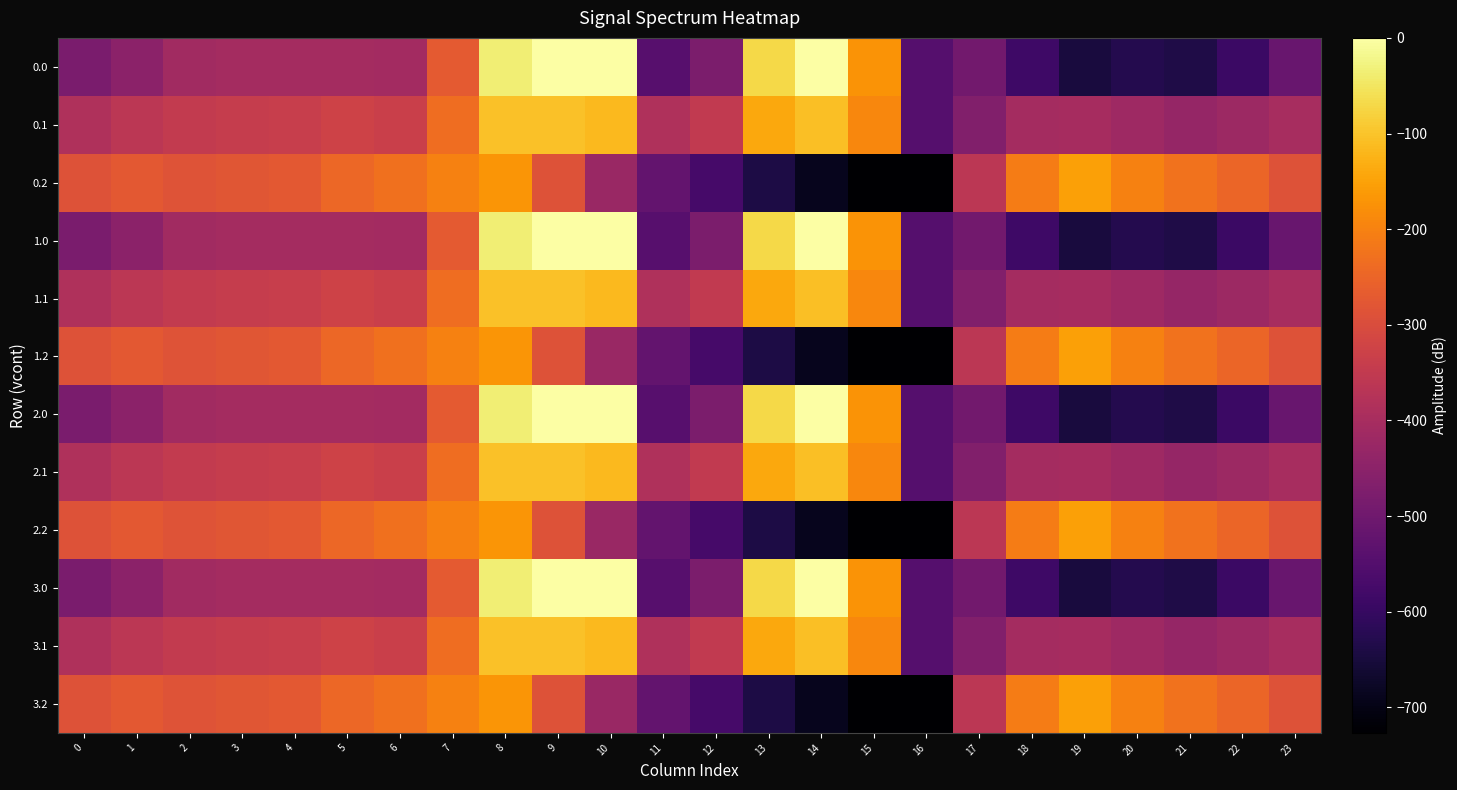

Reading left to right, transcribe all the data shown in this chart.

0.0: 0=-482.0	1=-449.5	2=-410.3	3=-404.4	4=-404.9	5=-403.8	6=-408.0	7=-270.7	8=-35.0	9=0.0	10=0.0	11=-544.3	12=-477.2	13=-70.2	14=-0.3	15=-172.8	16=-545.4	17=-494.8	18=-586.7	19=-649.2	20=-629.9	21=-638.4	22=-592.3	23=-511.3
0.1: 0=-384.6	1=-361.1	2=-347.9	3=-342.7	4=-339.6	5=-325.7	6=-332.2	7=-234.9	8=-102.3	9=-104.8	10=-114.0	11=-384.7	12=-350.8	13=-141.2	14=-105.5	15=-190.4	16=-547.3	17=-466.6	18=-405.4	19=-400.2	20=-414.5	21=-432.4	22=-419.9	23=-399.4
0.2: 0=-287.1	1=-272.7	2=-285.5	3=-281.0	4=-274.4	5=-245.0	6=-228.8	7=-199.0	8=-169.5	9=-288.5	10=-423.5	11=-520.6	12=-571.2	13=-640.4	14=-687.4	15=-725.8	16=-726.6	17=-362.4	18=-210.0	19=-151.0	20=-199.2	21=-226.4	22=-247.4	23=-287.5
1.0: 0=-482.0	1=-449.5	2=-410.3	3=-404.4	4=-404.9	5=-403.8	6=-408.0	7=-270.7	8=-35.0	9=0.0	10=0.0	11=-544.3	12=-477.2	13=-70.2	14=-0.3	15=-172.8	16=-545.4	17=-494.8	18=-586.7	19=-649.2	20=-629.9	21=-638.4	22=-592.3	23=-511.3
1.1: 0=-384.6	1=-361.1	2=-347.9	3=-342.7	4=-339.6	5=-325.7	6=-332.2	7=-234.9	8=-102.3	9=-104.8	10=-114.0	11=-384.7	12=-350.8	13=-141.2	14=-105.5	15=-190.4	16=-547.3	17=-466.6	18=-405.4	19=-400.2	20=-414.5	21=-432.4	22=-419.9	23=-399.4
1.2: 0=-287.1	1=-272.7	2=-285.5	3=-281.0	4=-274.4	5=-245.0	6=-228.8	7=-199.0	8=-169.5	9=-288.5	10=-423.5	11=-520.6	12=-571.2	13=-640.4	14=-687.4	15=-725.8	16=-726.6	17=-362.4	18=-210.0	19=-151.0	20=-199.2	21=-226.4	22=-247.4	23=-287.5
2.0: 0=-482.0	1=-449.5	2=-410.3	3=-404.4	4=-404.9	5=-403.8	6=-408.0	7=-270.7	8=-35.0	9=0.0	10=0.0	11=-544.3	12=-477.2	13=-70.2	14=-0.3	15=-172.8	16=-545.4	17=-494.8	18=-586.7	19=-649.2	20=-629.9	21=-638.4	22=-592.3	23=-511.3
2.1: 0=-384.6	1=-361.1	2=-347.9	3=-342.7	4=-339.6	5=-325.7	6=-332.2	7=-234.9	8=-102.3	9=-104.8	10=-114.0	11=-384.7	12=-350.8	13=-141.2	14=-105.5	15=-190.4	16=-547.3	17=-466.6	18=-405.4	19=-400.2	20=-414.5	21=-432.4	22=-419.9	23=-399.4
2.2: 0=-287.1	1=-272.7	2=-285.5	3=-281.0	4=-274.4	5=-245.0	6=-228.8	7=-199.0	8=-169.5	9=-288.5	10=-423.5	11=-520.6	12=-571.2	13=-640.4	14=-687.4	15=-725.8	16=-726.6	17=-362.4	18=-210.0	19=-151.0	20=-199.2	21=-226.4	22=-247.4	23=-287.5
3.0: 0=-482.0	1=-449.5	2=-410.3	3=-404.4	4=-404.9	5=-403.8	6=-408.0	7=-270.7	8=-35.0	9=0.0	10=0.0	11=-544.3	12=-477.2	13=-70.2	14=-0.3	15=-172.8	16=-545.4	17=-494.8	18=-586.7	19=-649.2	20=-629.9	21=-638.4	22=-592.3	23=-511.3
3.1: 0=-384.6	1=-361.1	2=-347.9	3=-342.7	4=-339.6	5=-325.7	6=-332.2	7=-234.9	8=-102.3	9=-104.8	10=-114.0	11=-384.7	12=-350.8	13=-141.2	14=-105.5	15=-190.4	16=-547.3	17=-466.6	18=-405.4	19=-400.2	20=-414.5	21=-432.4	22=-419.9	23=-399.4
3.2: 0=-287.1	1=-272.7	2=-285.5	3=-281.0	4=-274.4	5=-245.0	6=-228.8	7=-199.0	8=-169.5	9=-288.5	10=-423.5	11=-520.6	12=-571.2	13=-640.4	14=-687.4	15=-725.8	16=-726.6	17=-362.4	18=-210.0	19=-151.0	20=-199.2	21=-226.4	22=-247.4	23=-287.5